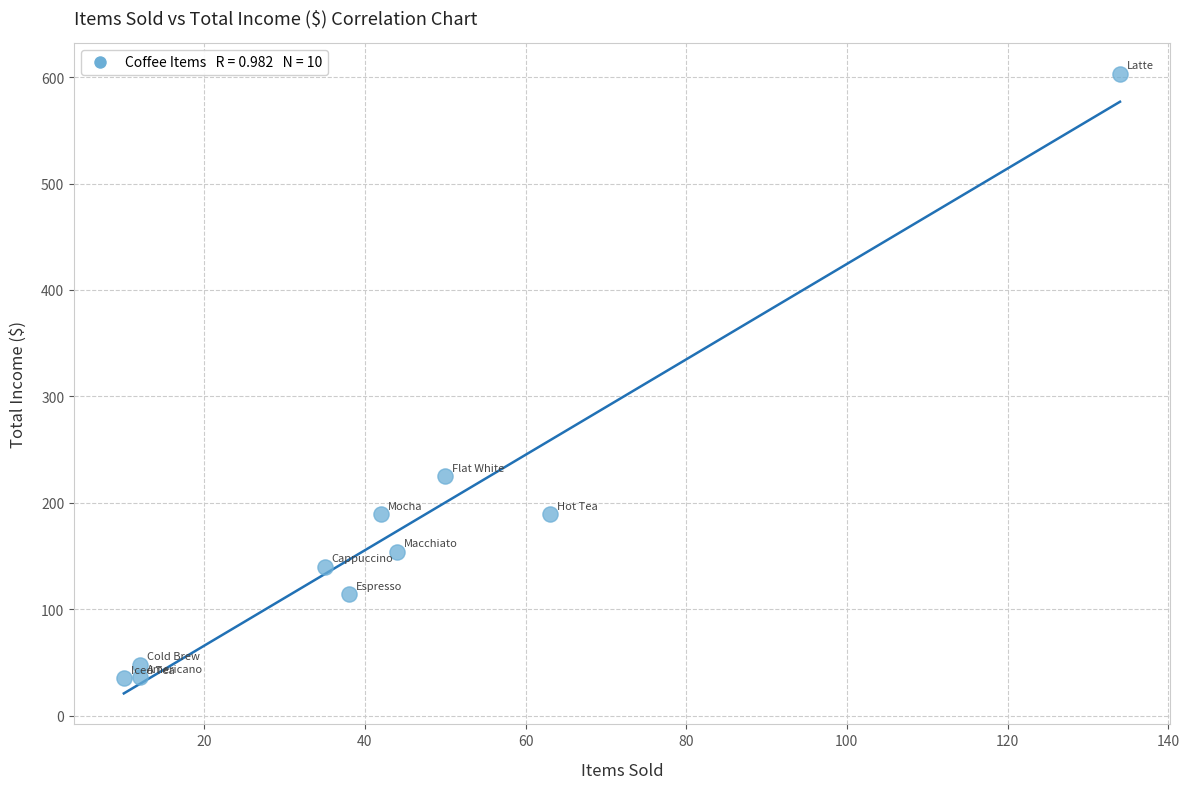

What is the average Y value?

173